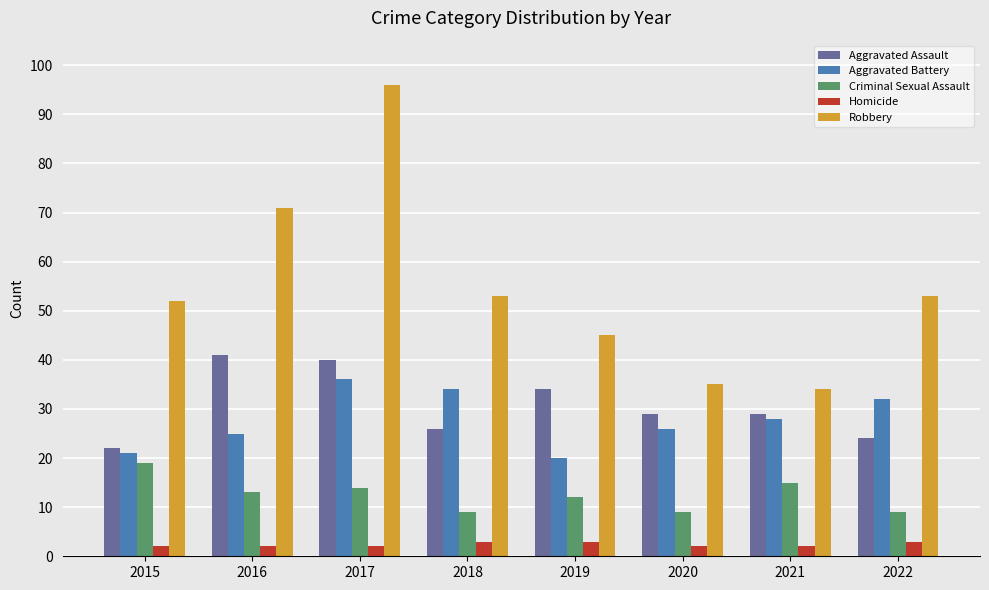

What is the total value across all series at 2019?

114